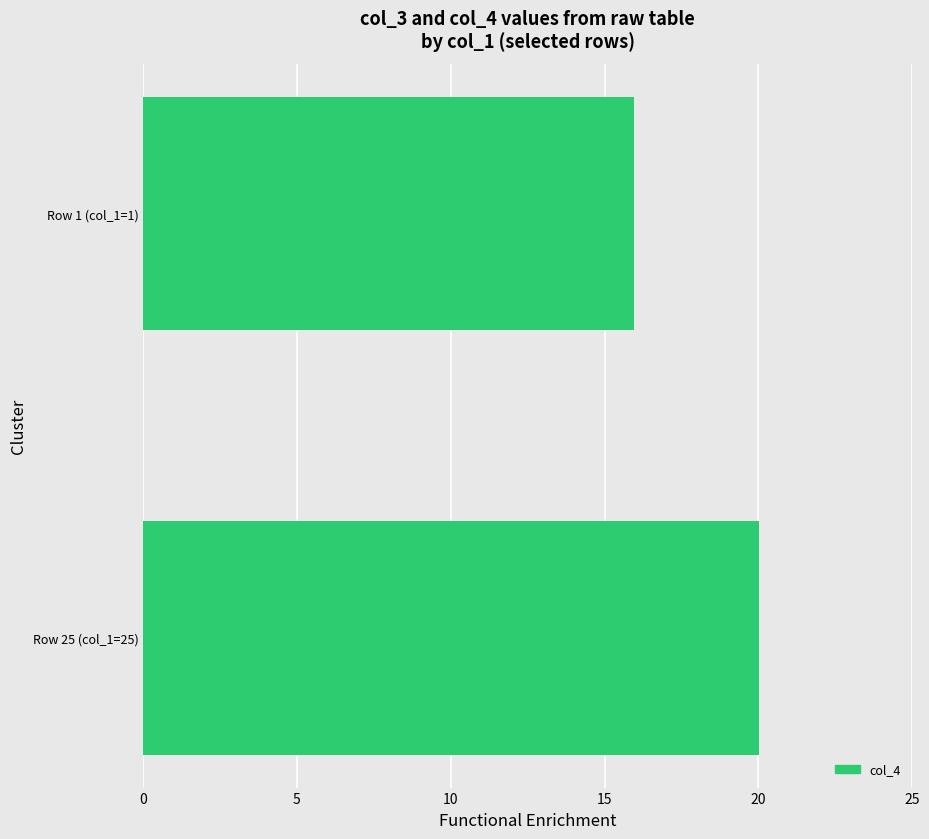

Is it true that the value at Row 1 (col_1=1) is 3.2?

False